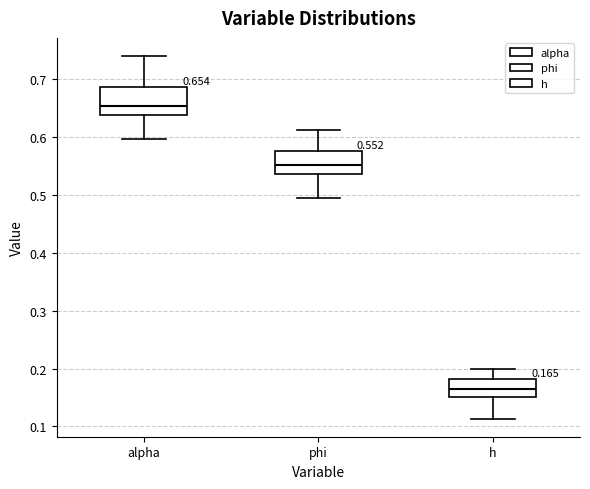

Which box's median line is the lowest?

h